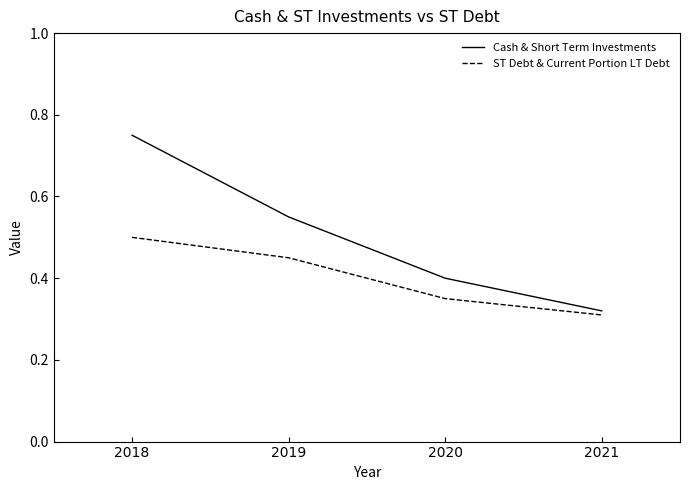

True or false: ST Debt & Current Portion LT Debt and Cash & Short Term Investments cross at least once.

False